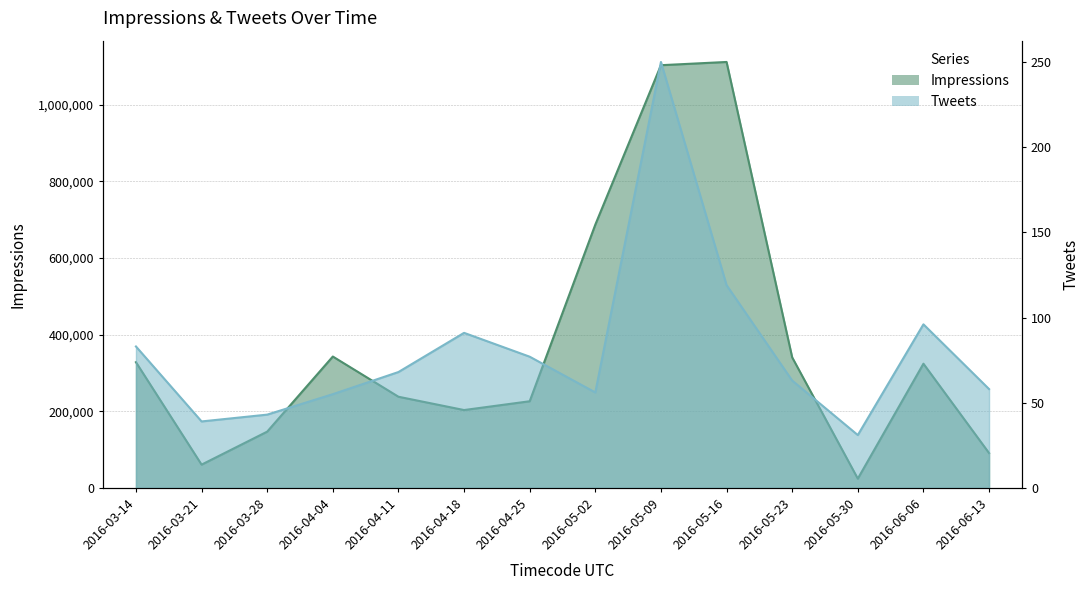

How many lines are shown in the chart?

2